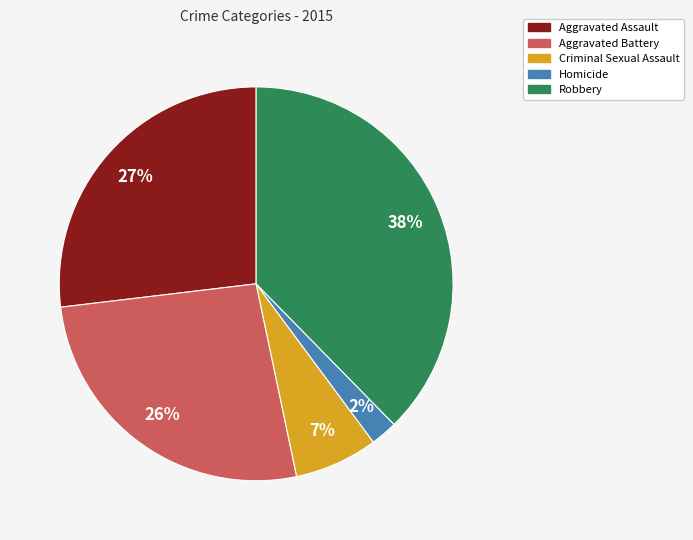

Does Criminal Sexual Assault account for over 50% of the chart?

No